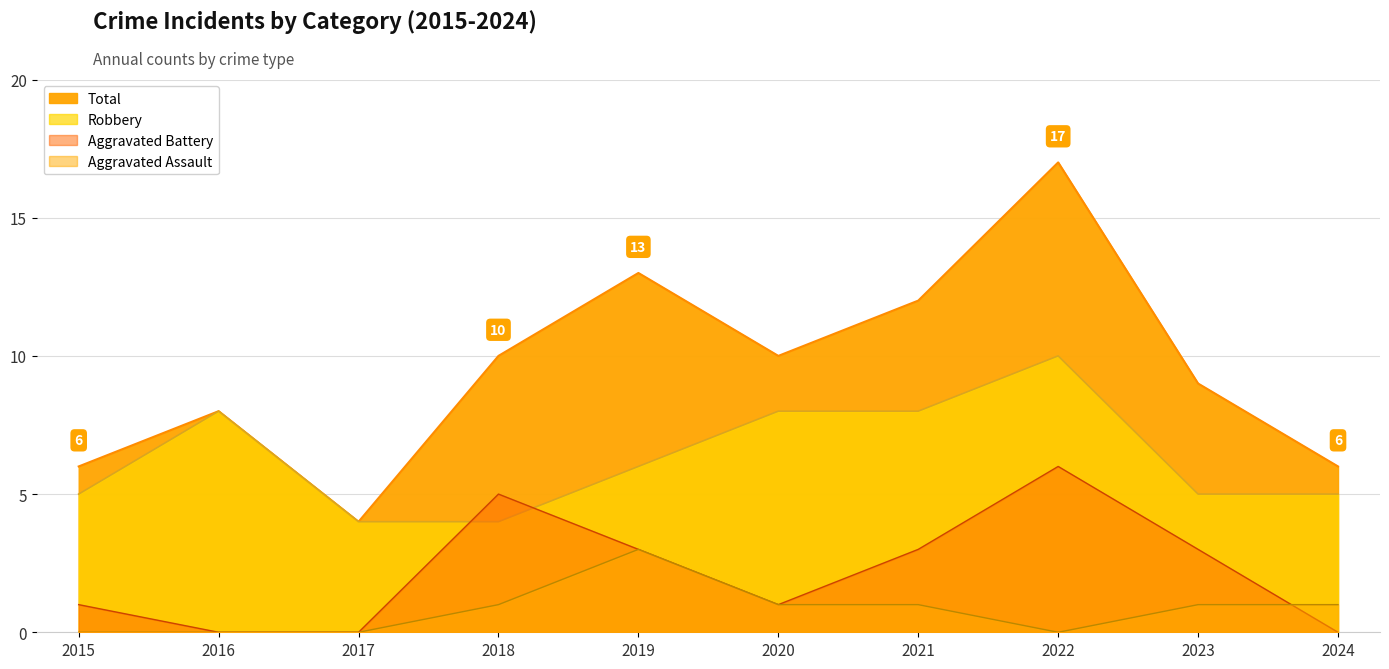

At which category does Total reach its first local peak?

2016